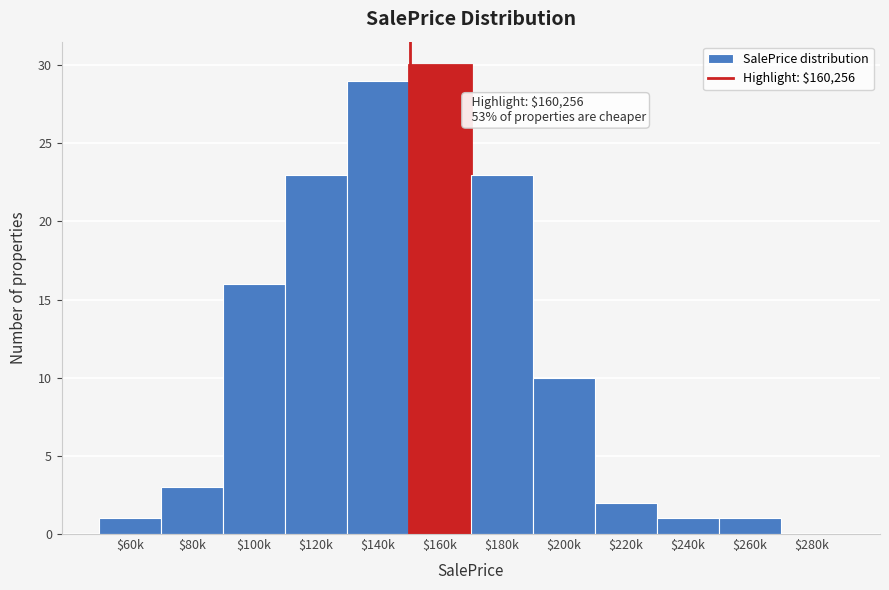

What is the sum of all values?

139